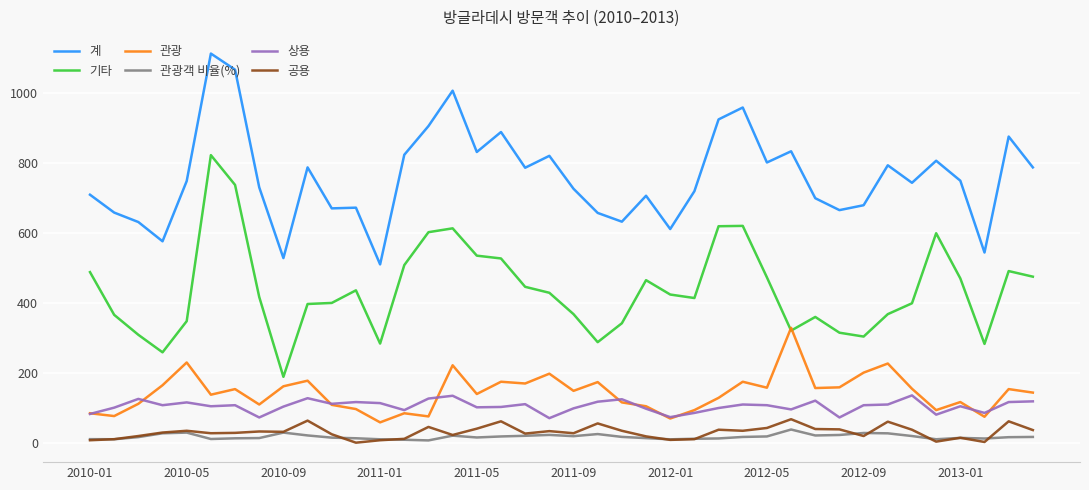

True or false: 공용 and 관광 intersect in this chart.

False